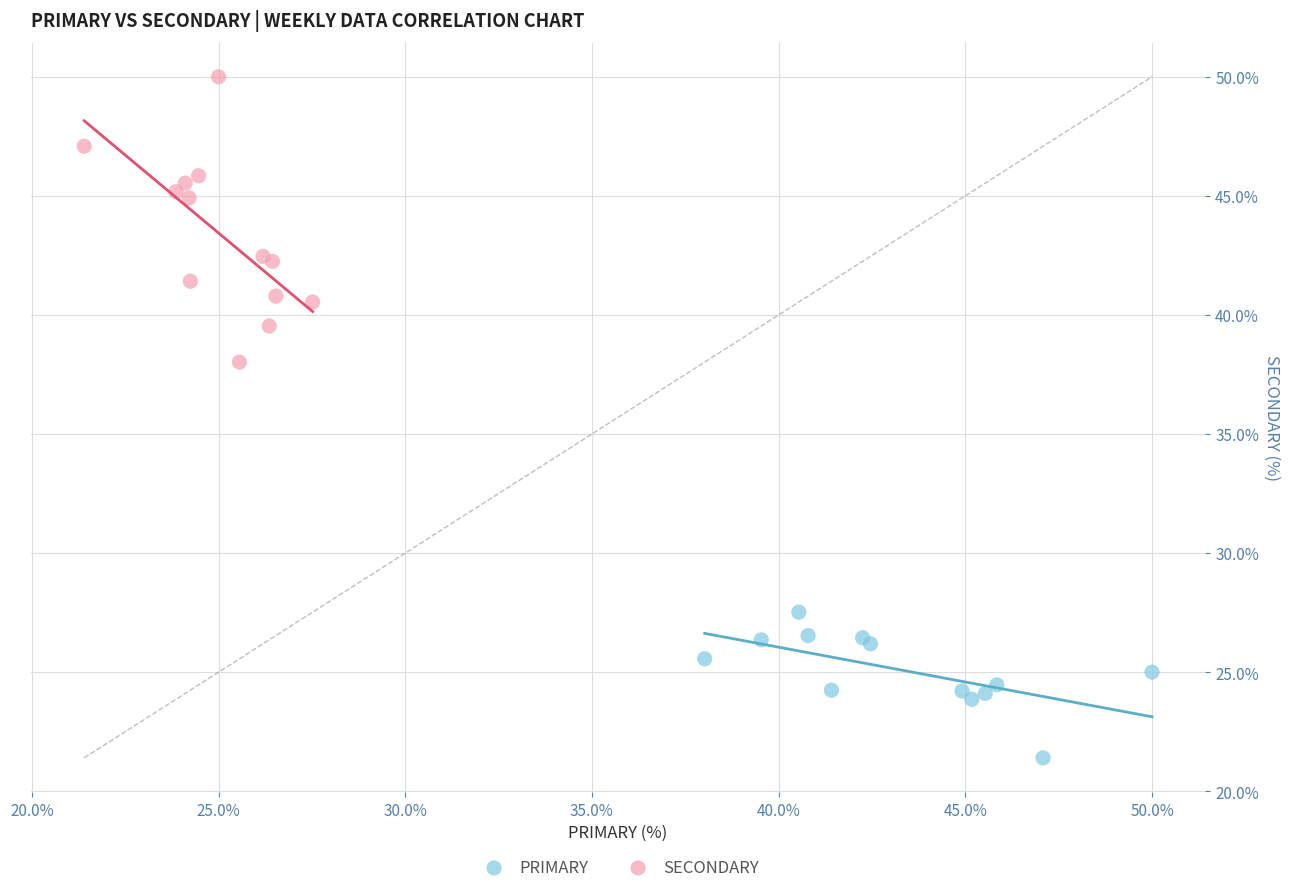

Which series has the largest Y range (max minus min)?

SECONDARY